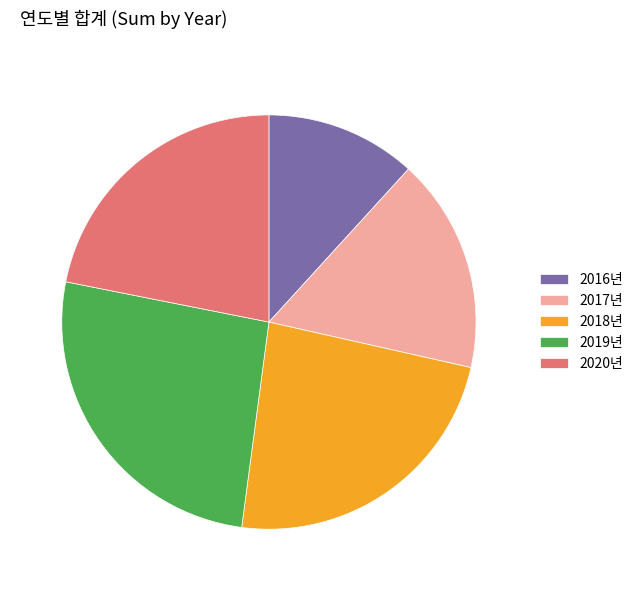

Does 2020년 represent more than half of the total?

No